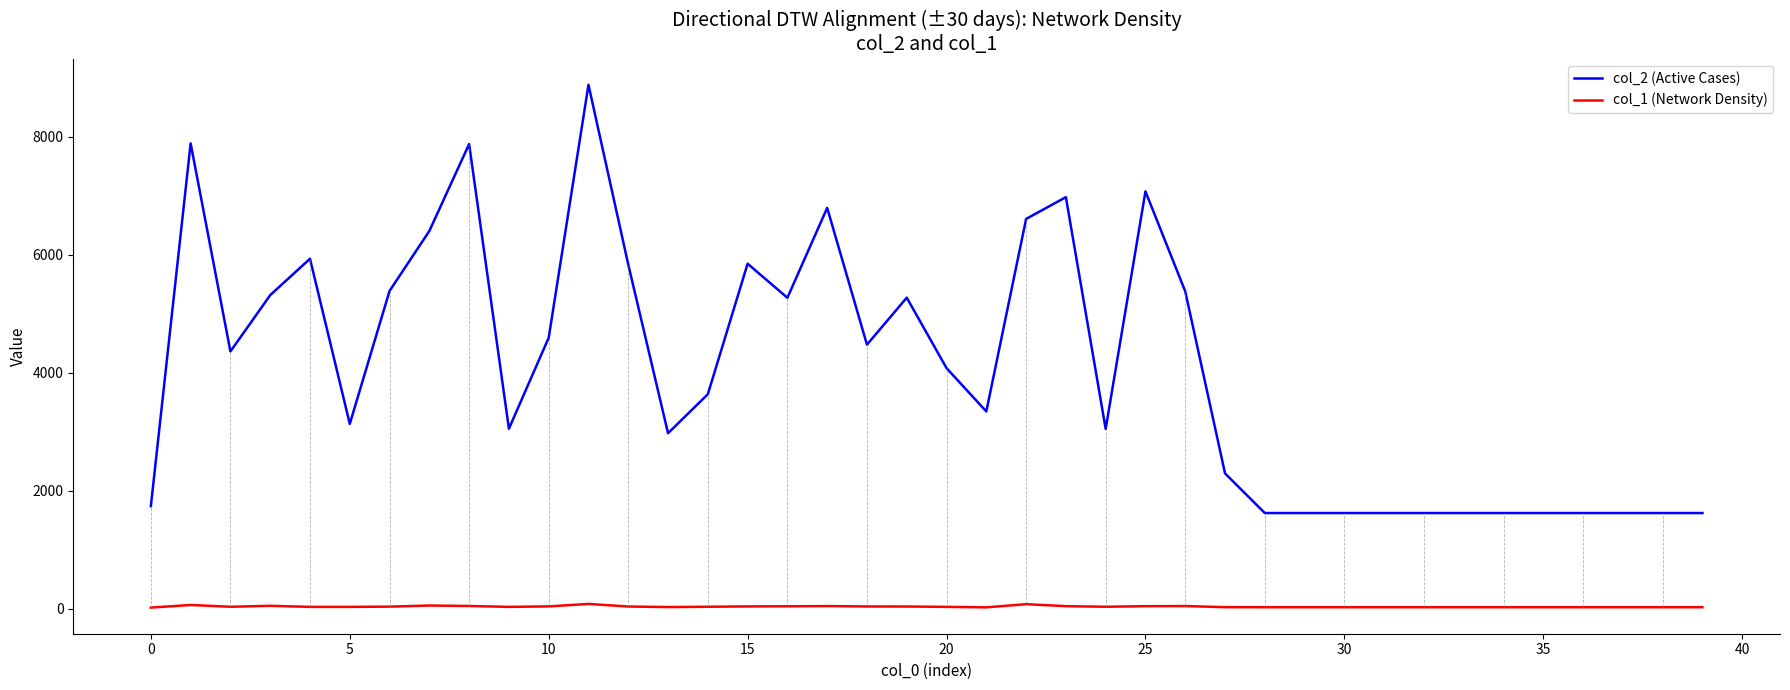

True or false: col_2 (Active Cases) and col_1 (Network Density) cross at least once.

False